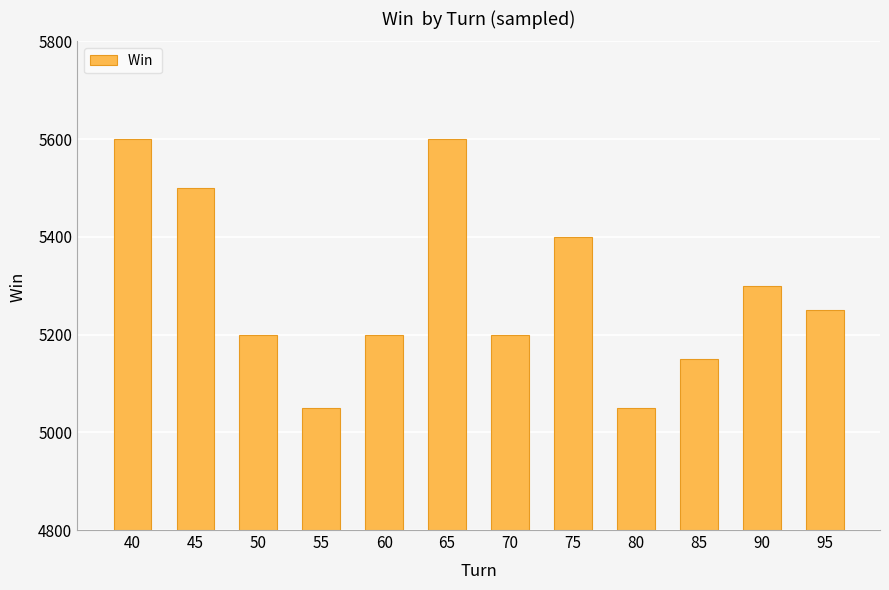

The chart shows a value of 5600 at 40. True or false?

True